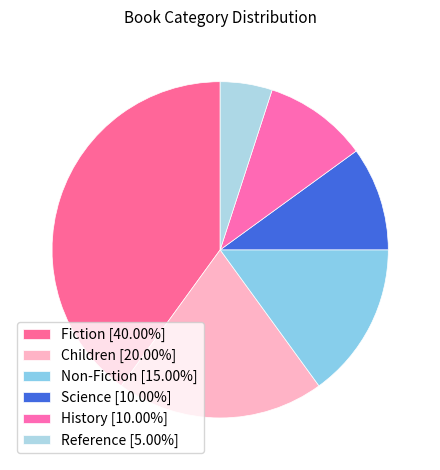

Rank the categories by value from highest to lowest.

Fiction, Children, Non-Fiction, Science, History, Reference